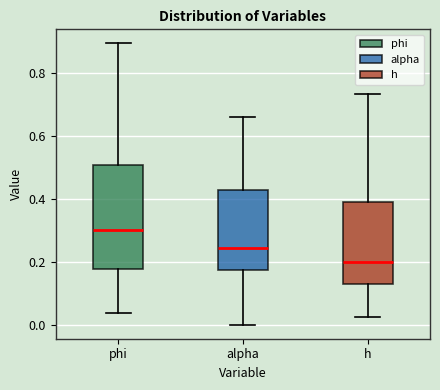

Where does the upper whisker of the box for alpha end on the y-axis? The values are not printed on the chart, so give them approximately, as read against the axis.

0.66